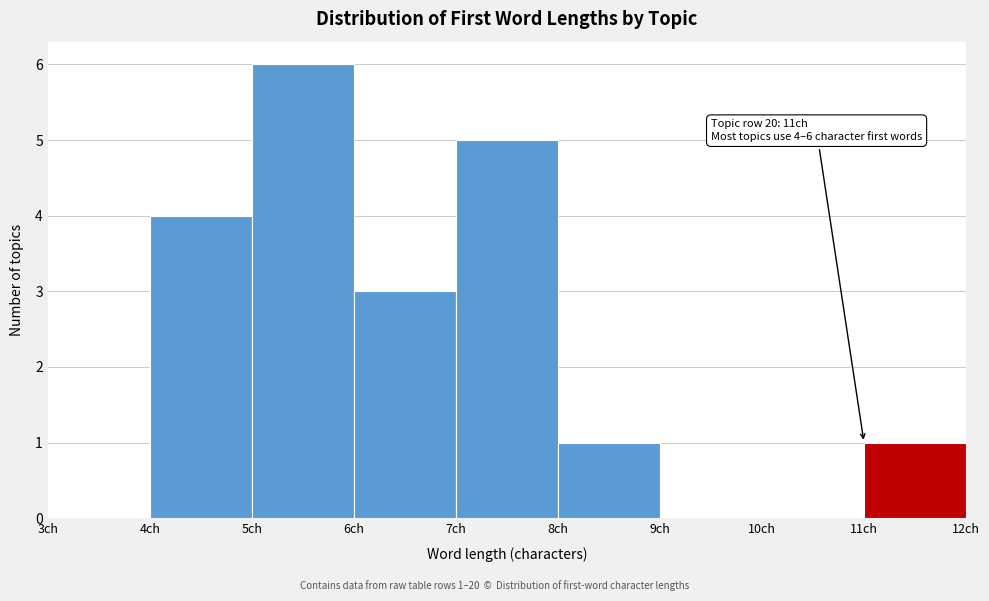

Which range on the x-axis has the tallest bar?

5 to 6